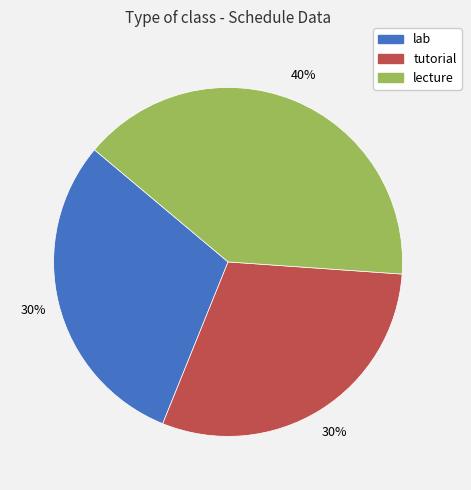

To the nearest percent, what is the combined percentage of lecture and lab?

70%